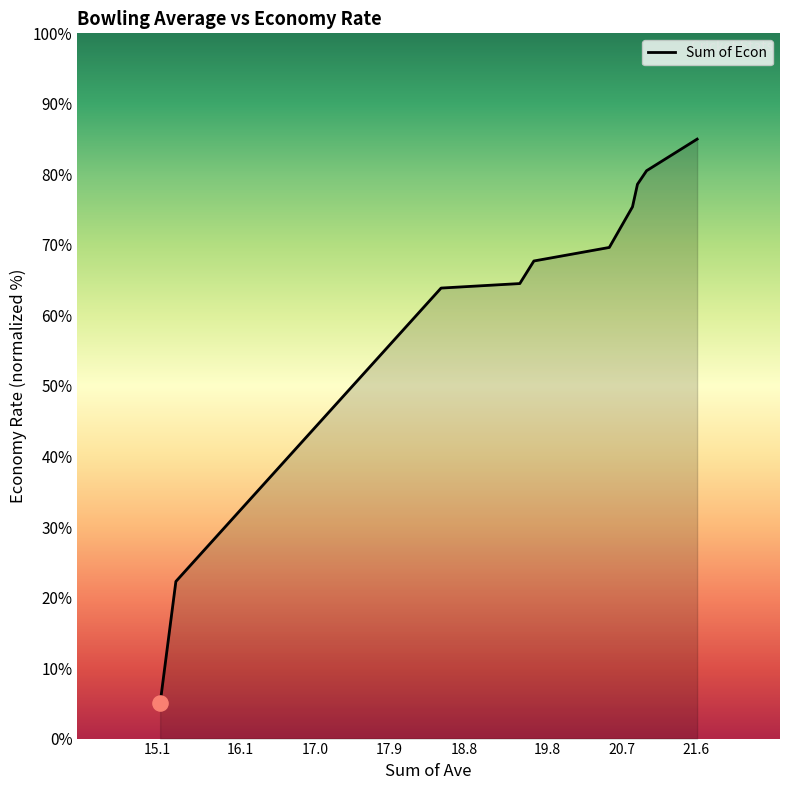

What is the difference between the maximum and minimum values?

80.0